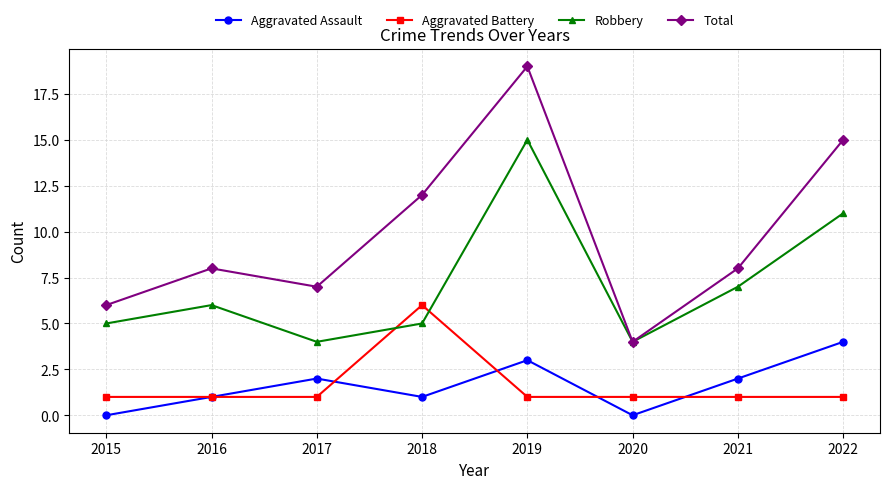

Reading left to right, extract all data points from this chart.

Aggravated Assault: 0	1	2	1	3	0	2	4
Aggravated Battery: 1	1	1	6	1	1	1	1
Robbery: 5	6	4	5	15	4	7	11
Total: 6	8	7	12	19	4	8	15